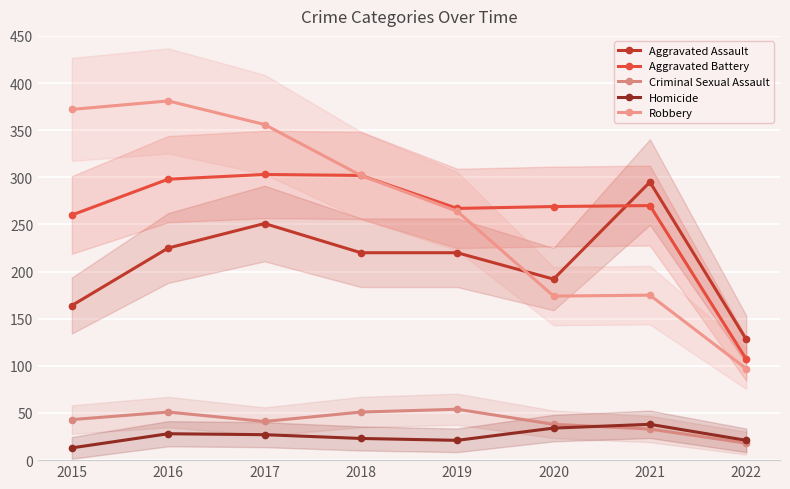

Reading left to right, list all the values displayed in this chart.

Aggravated Assault: 164	225	251	220	220	192	295	128
Aggravated Battery: 260	298	303	302	267	269	270	107
Criminal Sexual Assault: 43	51	41	51	54	38	33	18
Homicide: 13	28	27	23	21	34	38	21
Robbery: 372	381	356	302	264	174	175	97